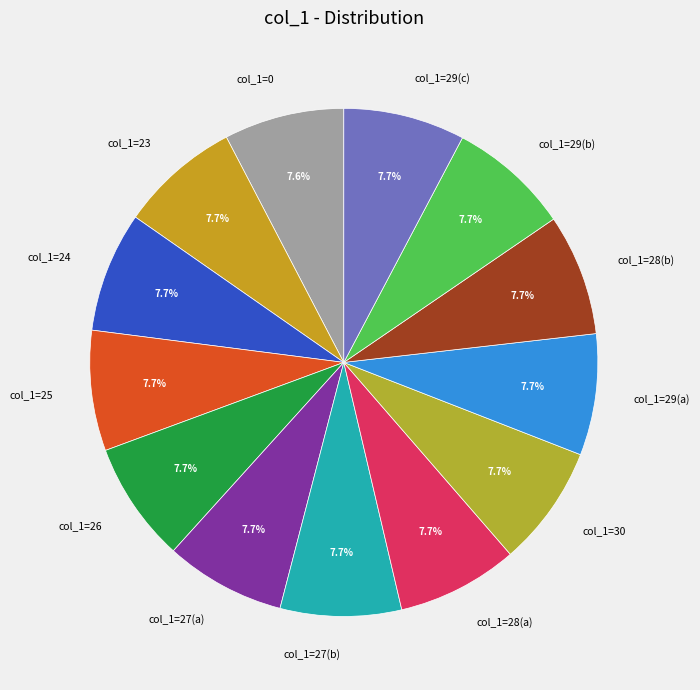

Does col_1=25 account for over 50% of the chart?

No